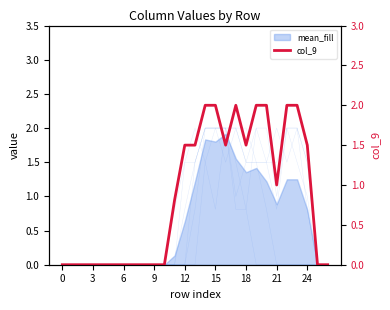

What is the average value of the col_9 series?

0.9